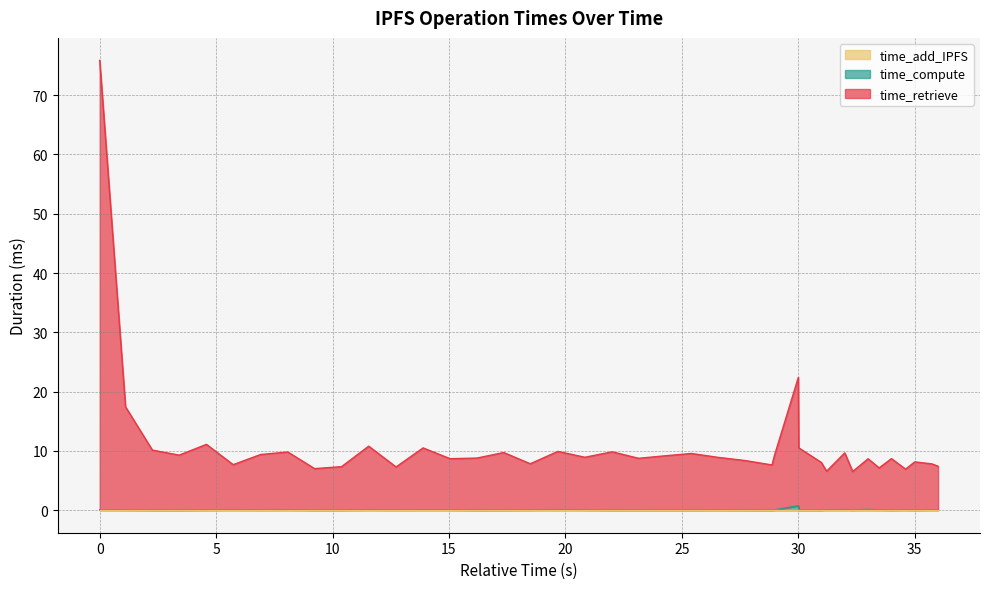

What is the sum of all time_compute values?

3.2